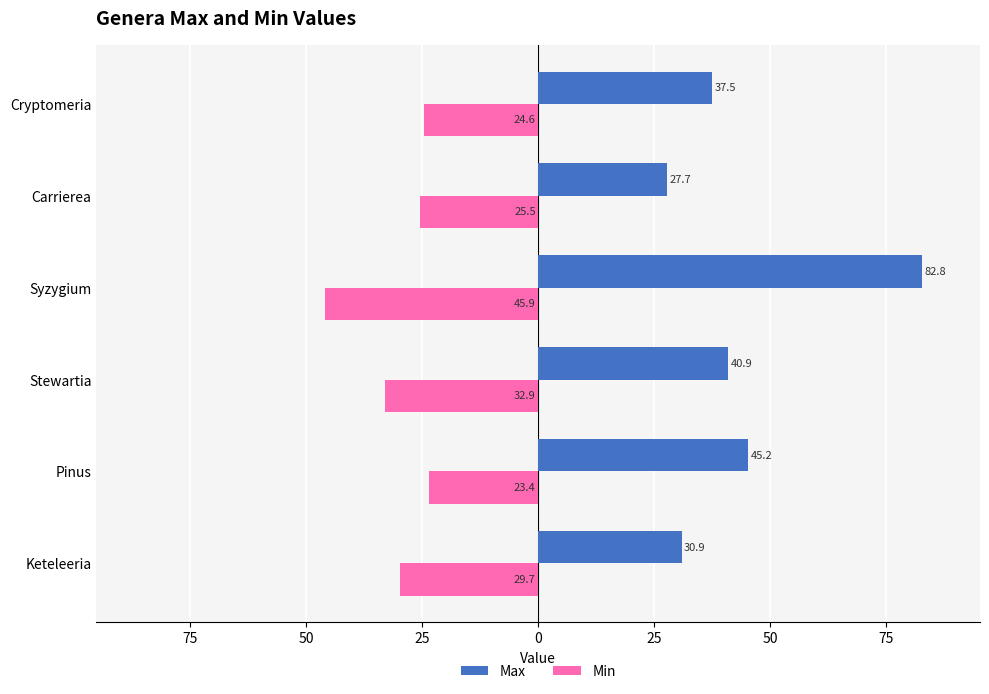

What are all the series names shown in the legend?

Max, Min